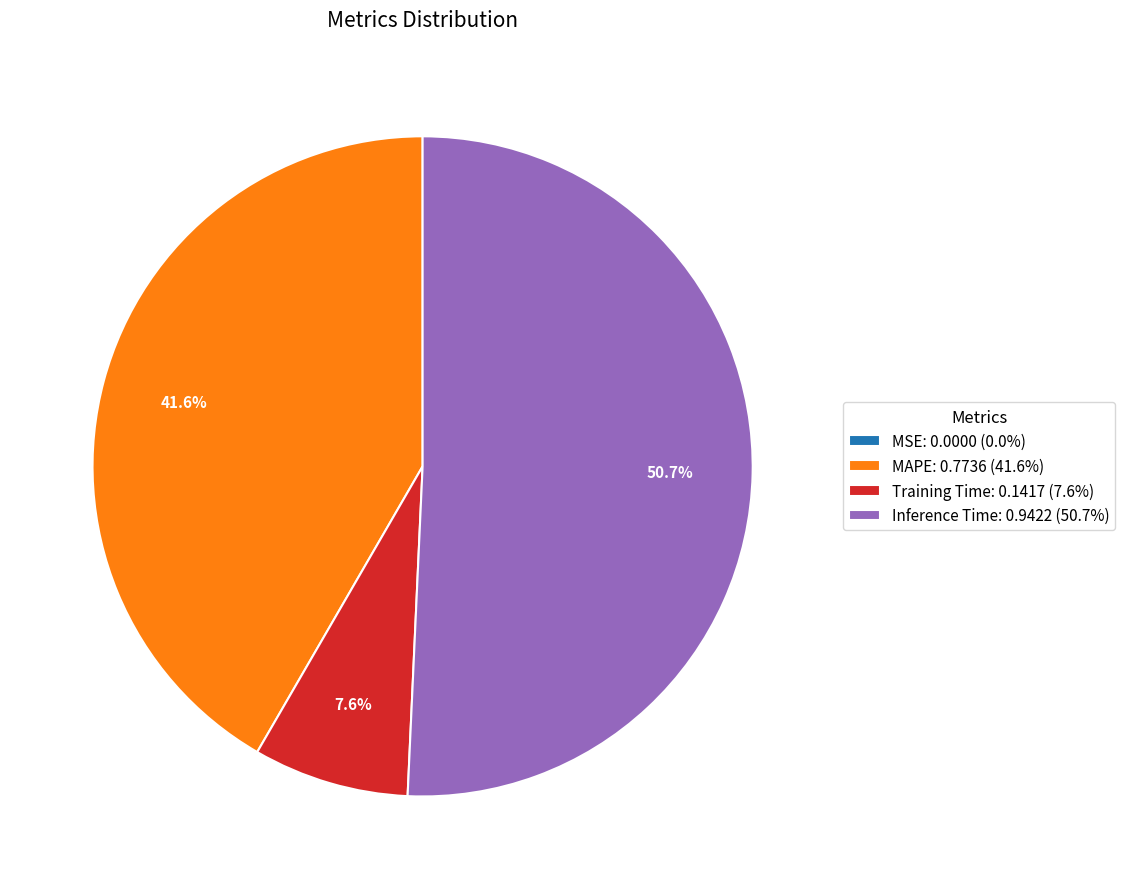

Is Training Time: 0.1417 (7.6%) the majority of the pie?

No